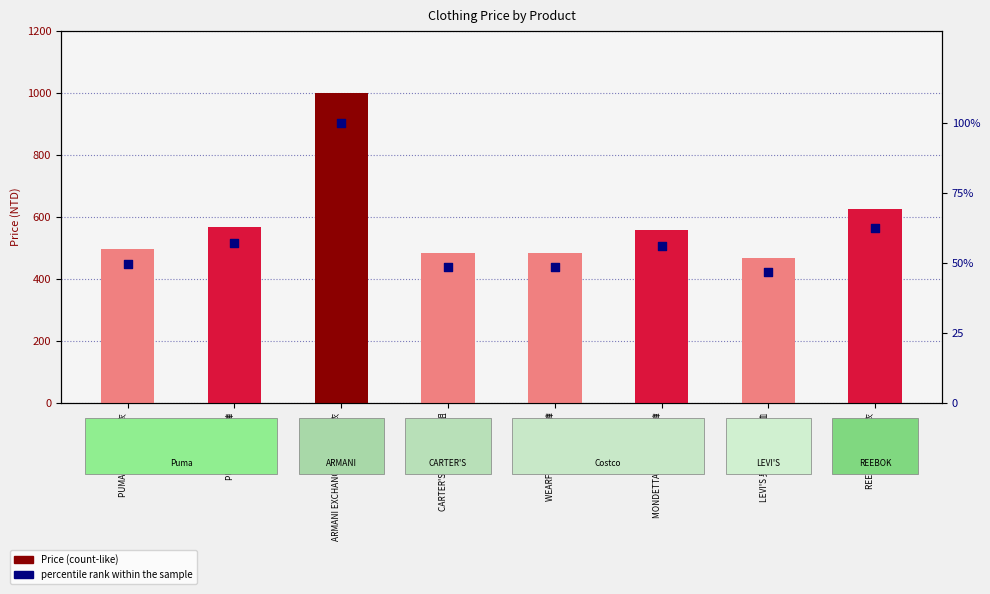

Which series reaches the maximum Y coordinate?

Price